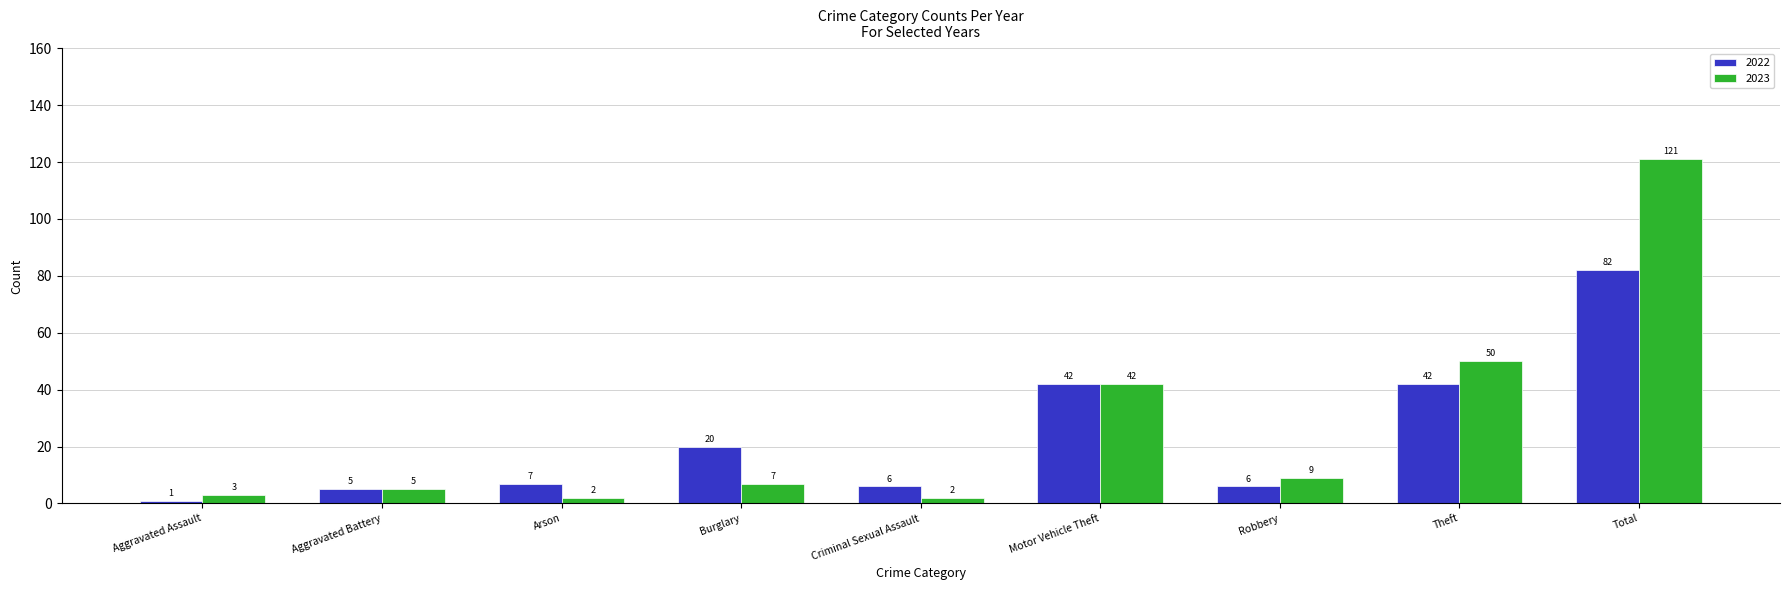

What is the difference between the second highest and minimum values in the 2023 series?

48